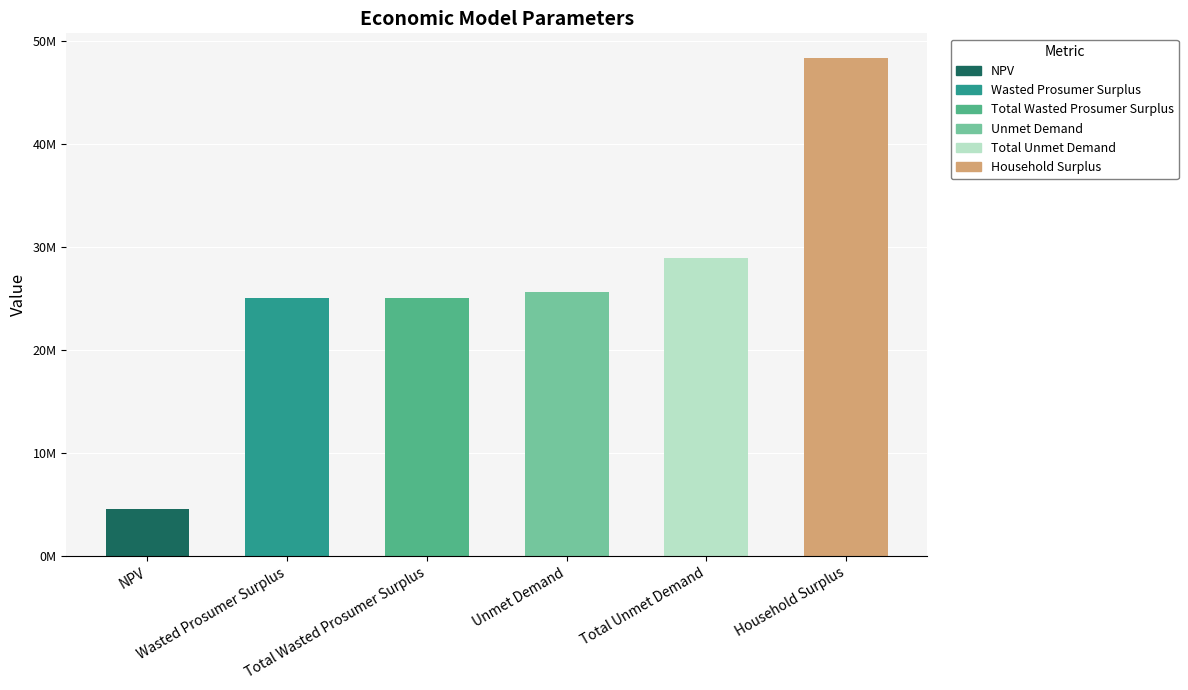

Which has a higher value, Total Wasted Prosumer Surplus or Household Surplus?

Household Surplus